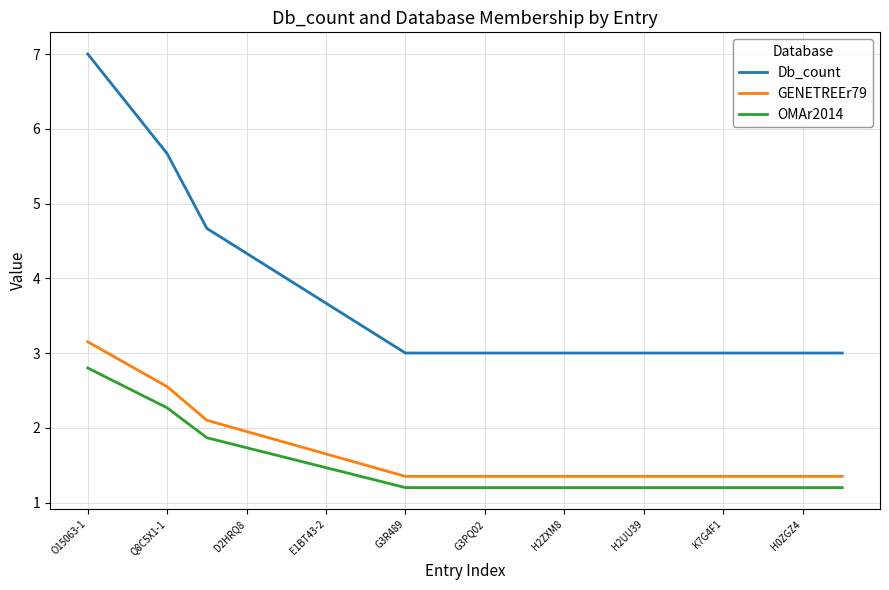

Does the chart have visible grid lines?

Yes